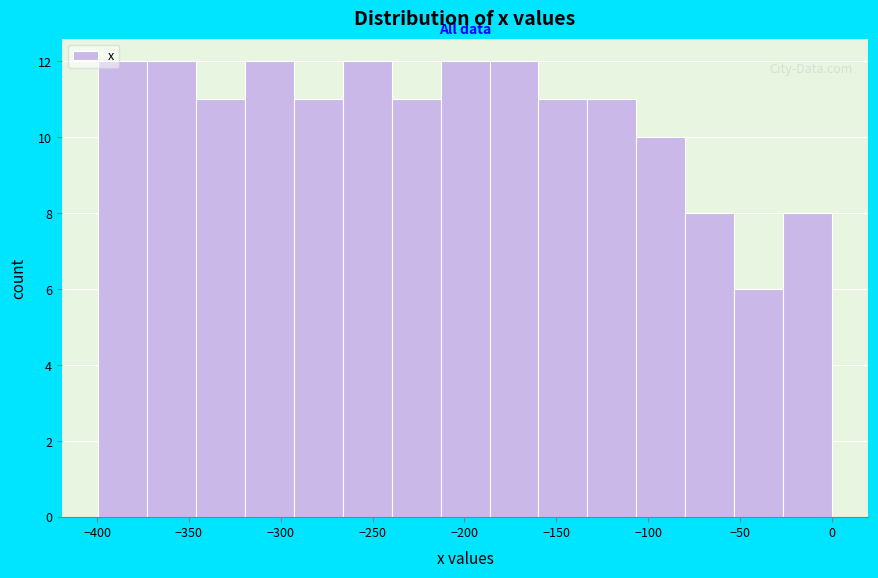

What is the height of the bar covering -25 to 0 on the x-axis? Neither the bar edges nor the heights are printed on the chart, so give them approximately, as read against the axes.

8